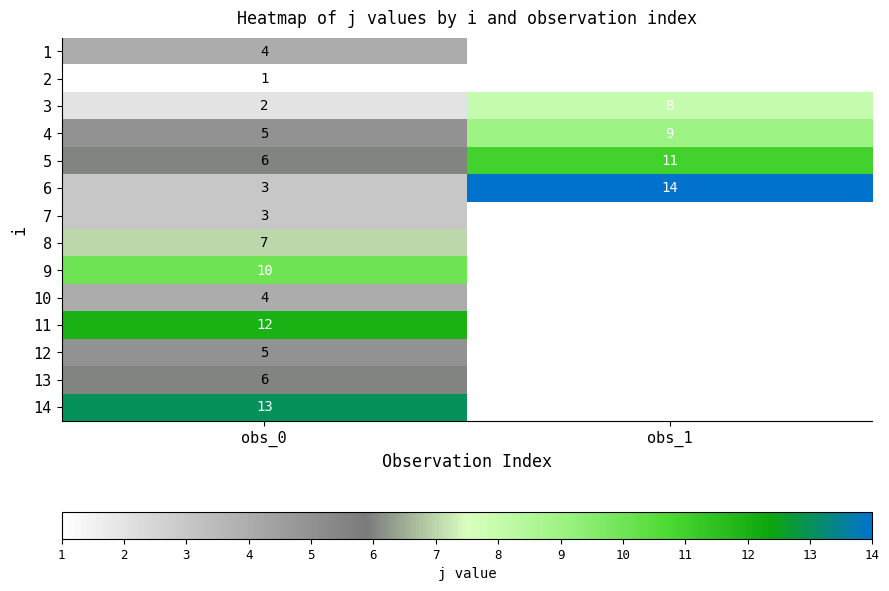

Which category has the highest value across all series?

obs_1